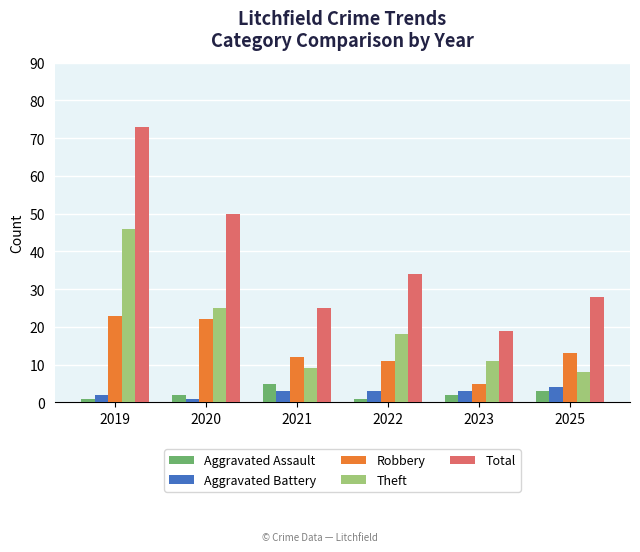

What is the highest value of the Theft series?

46